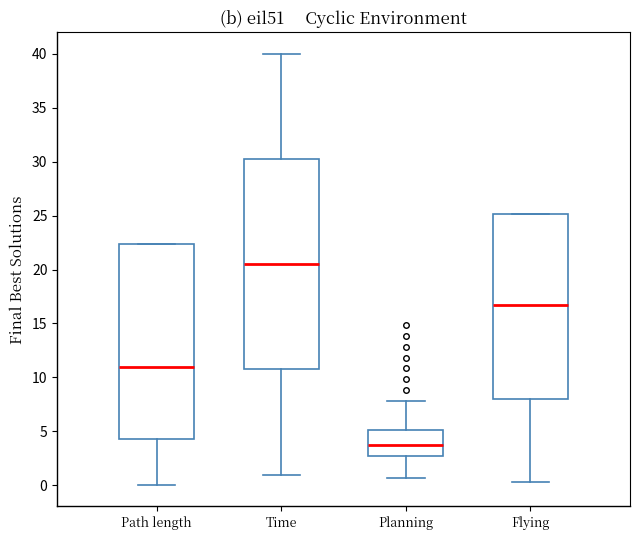

Reading left to right, read every box against the y-axis: the position of its median line, the range the box covers, and the ends of its whiskers. The values are not printed on the chart, so give them approximately, as read against the axis.

Path length: median 11.0, box 4.5 to 22.5, whiskers 0.0 to 22.5
Time: median 20.5, box 10.5 to 30.0, whiskers 1.0 to 40.0
Planning: median 3.5, box 2.5 to 5.0, whiskers 0.5 to 8.0
Flying: median 17.0, box 8.0 to 25.0, whiskers 0.5 to 25.0